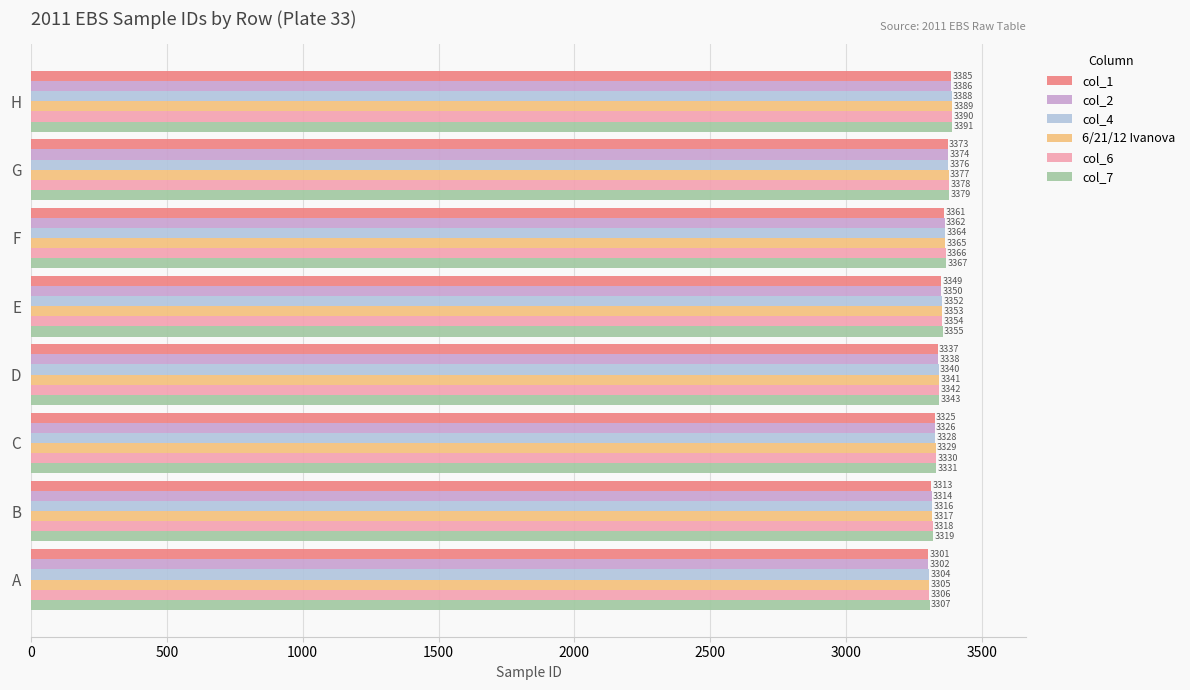

List the series in order of their peak value, highest first.

col_7, col_6, 6/21/12 Ivanova, col_4, col_2, col_1